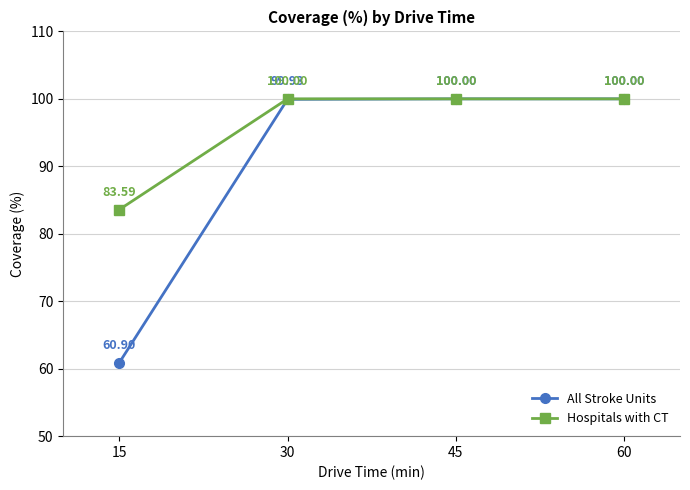

True or false: Hospitals with CT has a value of 41.1 at 15.

False